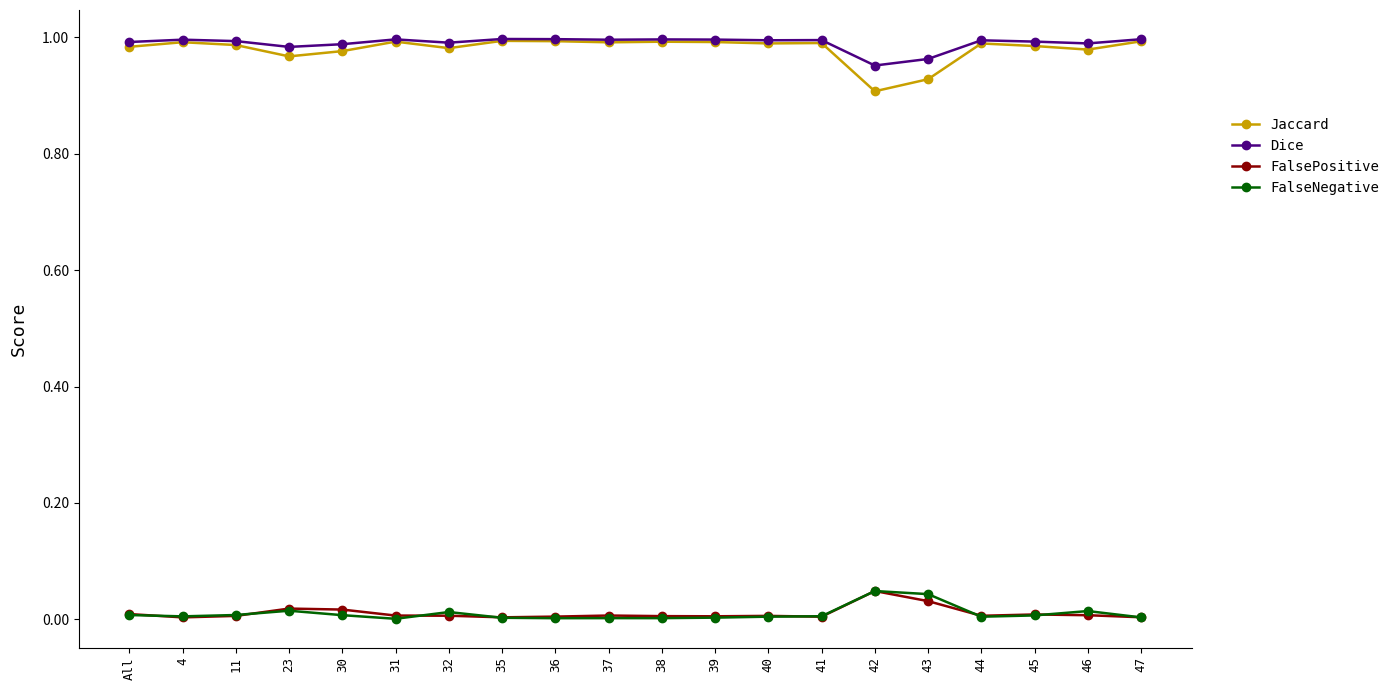

Where is Jaccard nearest to the value 0?

42